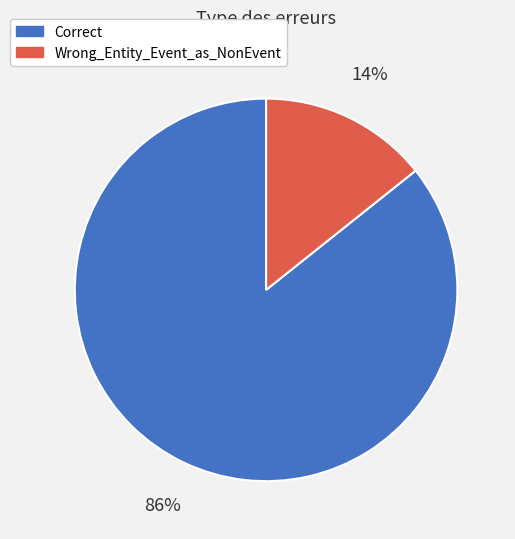

To the nearest percent, what is the combined percentage of Wrong_Entity_Event_as_NonEvent and Correct?

100%